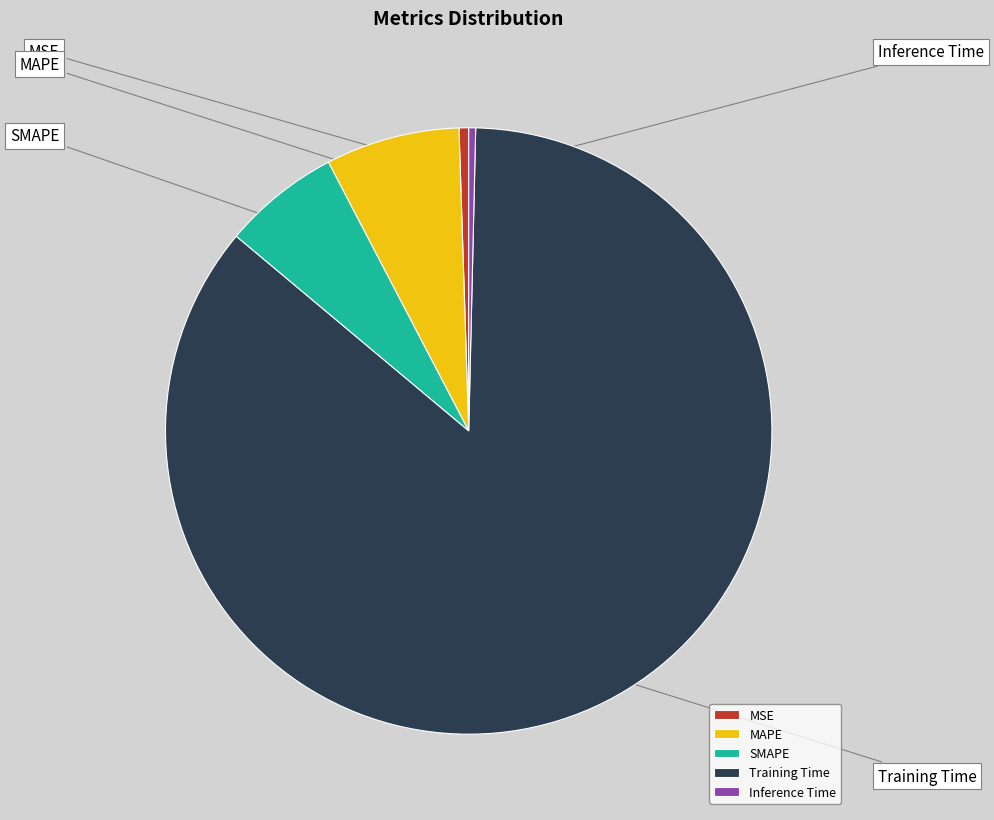

To the nearest percent, what is the average slice percentage?

20%